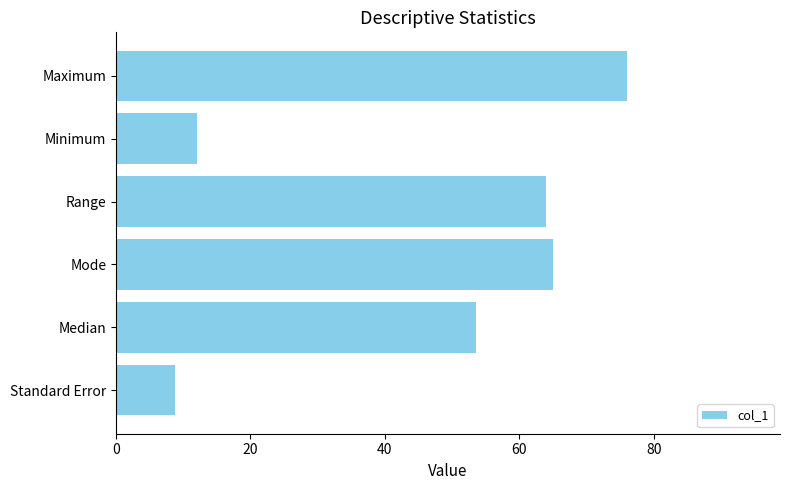

List the labels in order of value, smallest first.

Standard Error, Minimum, Median, Range, Mode, Maximum